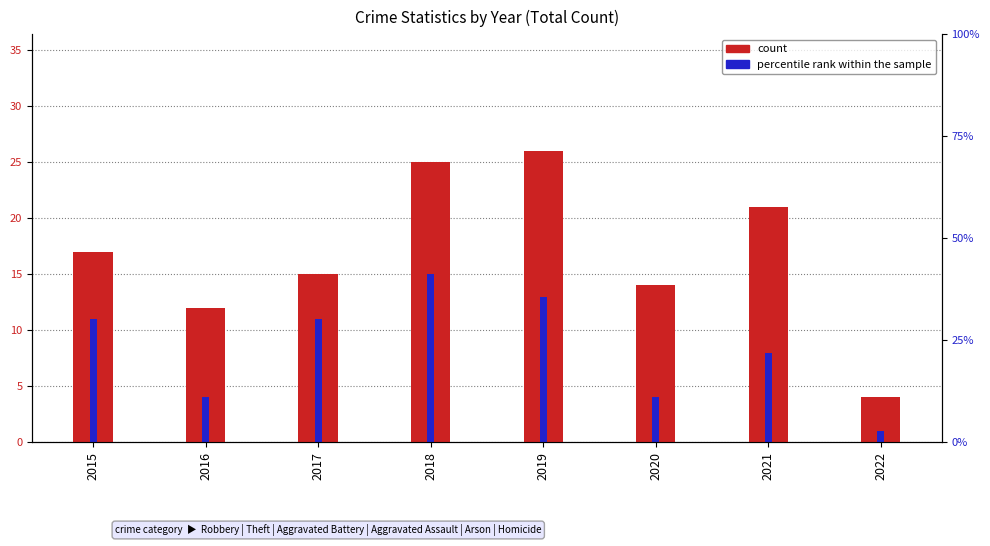

What is the difference between the highest and lowest values at 2021?

13